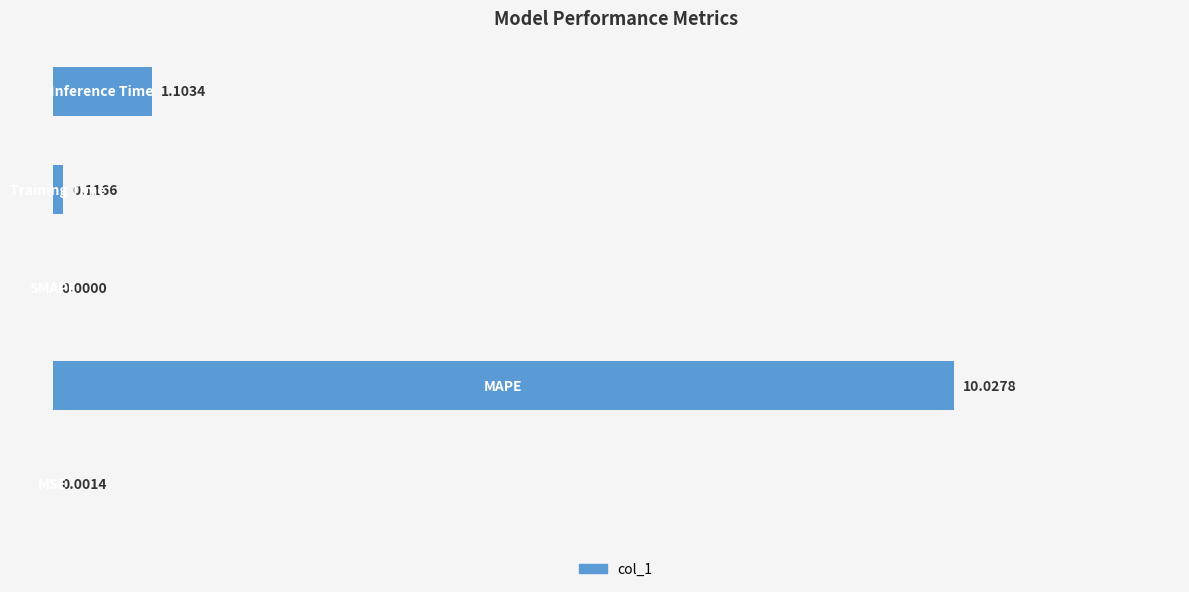

What is the sum of all values?

11.2